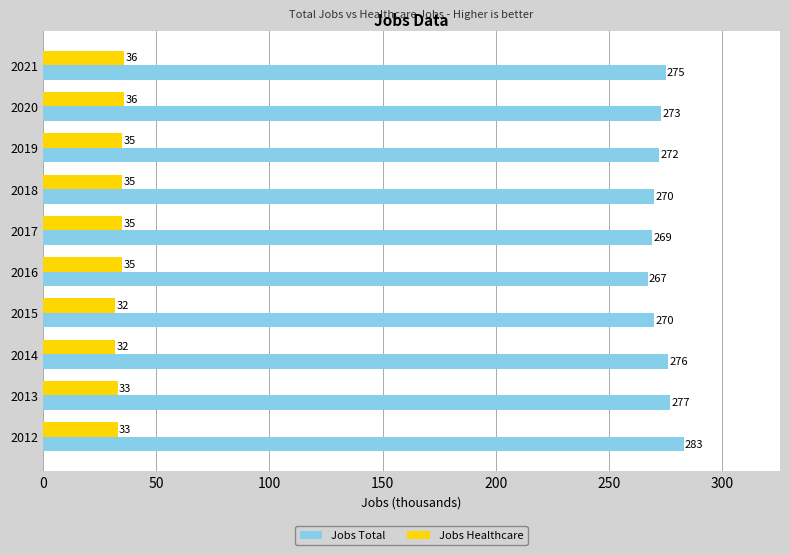

What is the spread (max minus min) of values at 2020?

237